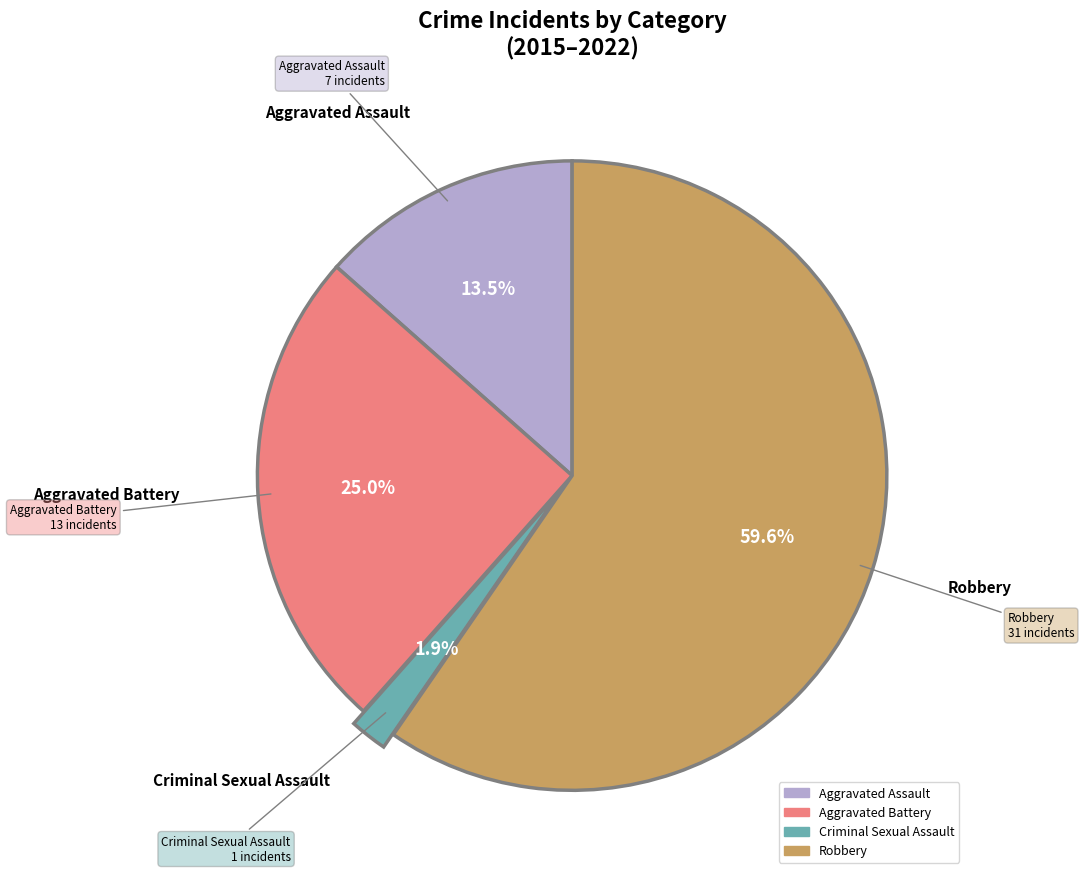

How many slices are in this pie chart?

4